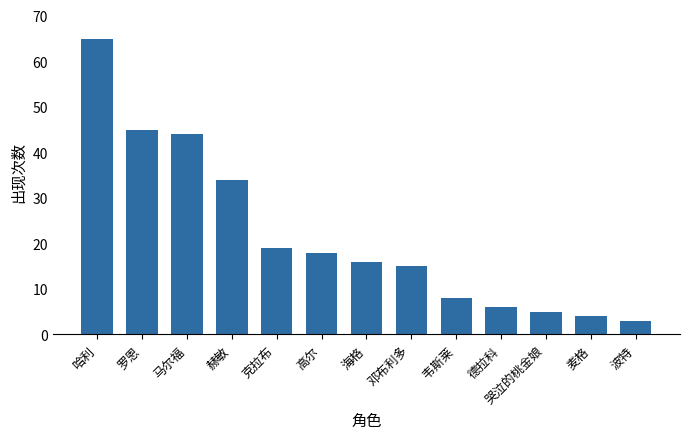

What is the label of the 5th bar from the left?

克拉布